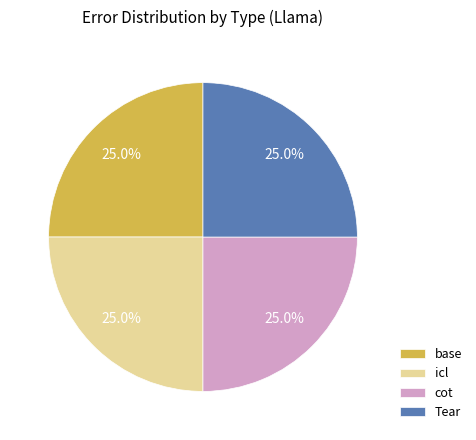

Does base represent more than half of the total?

No